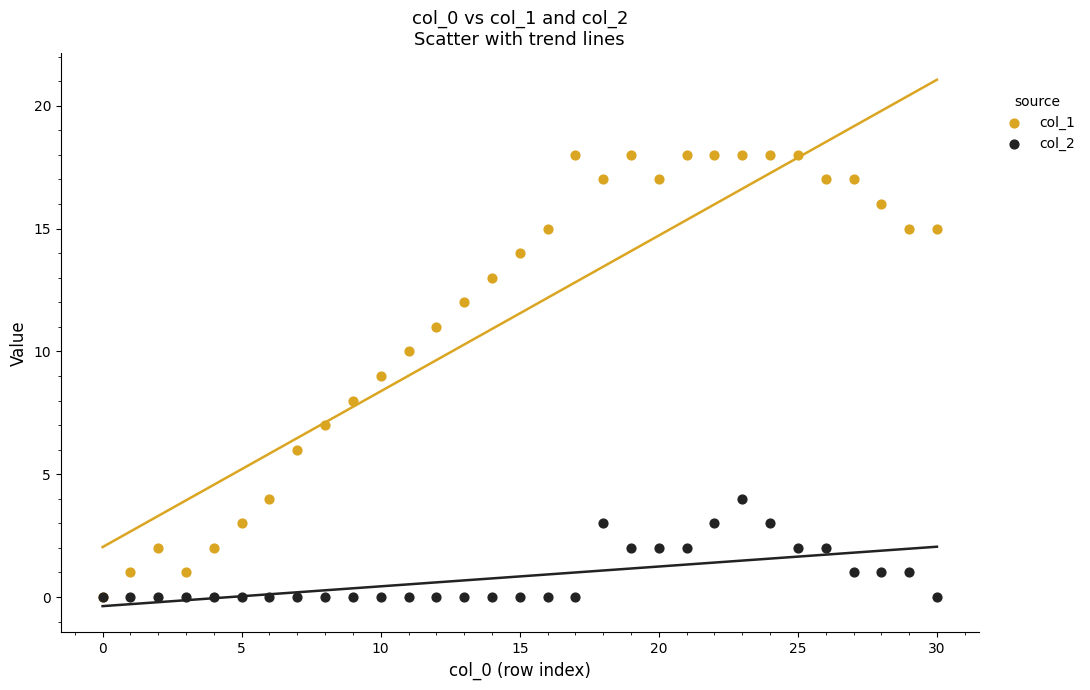

What are all the series names shown in the legend?

col_1, col_2